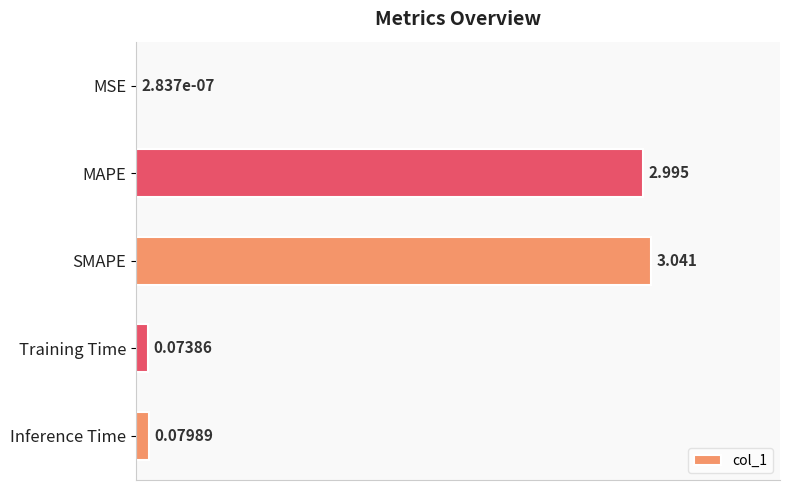

Which has a higher value, MAPE or SMAPE?

SMAPE